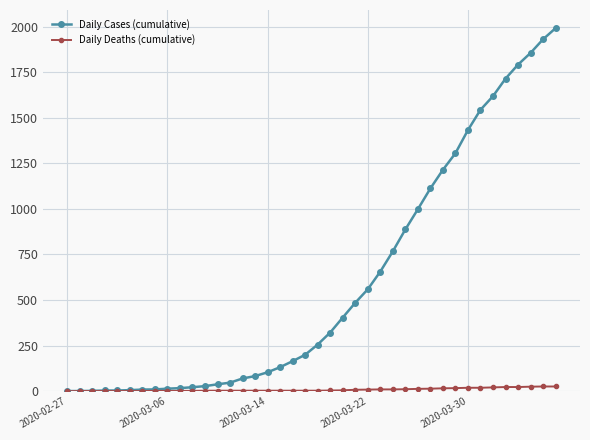

Does the chart display data point markers on the line(s)?

Yes